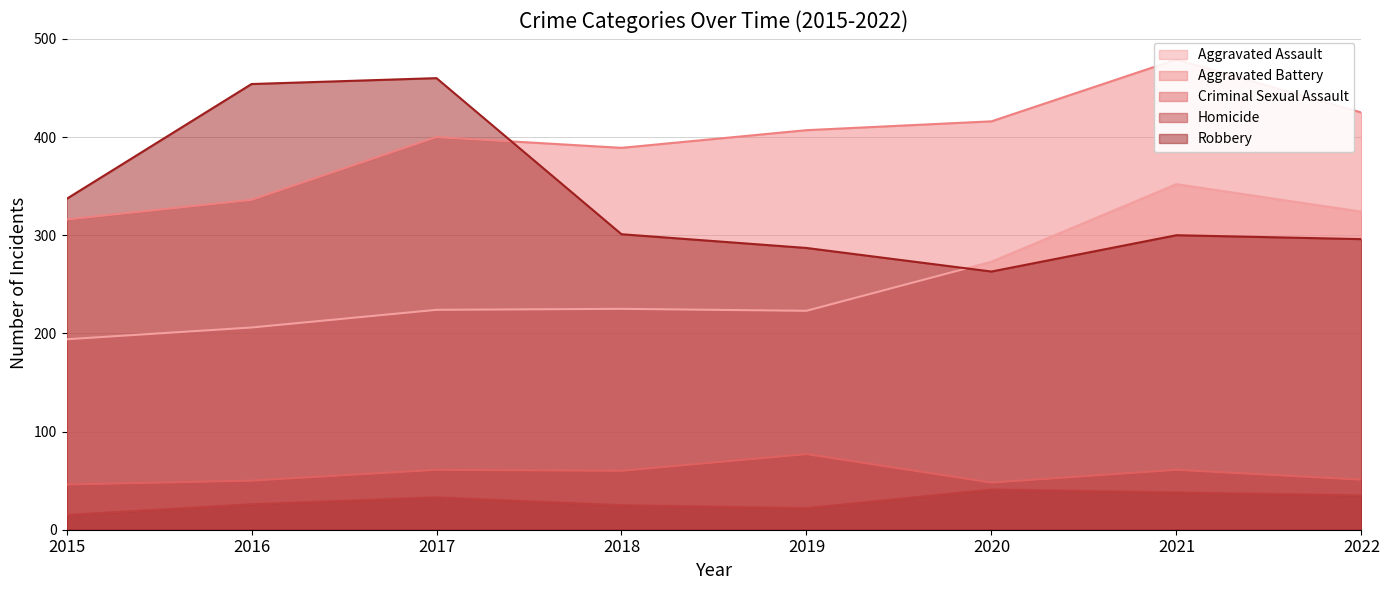

How many data points does each series have?

8